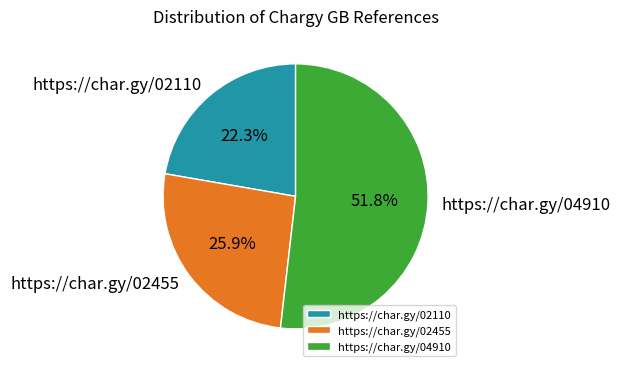

To the nearest percent, what portion does https://char.gy/02455 represent?

26%